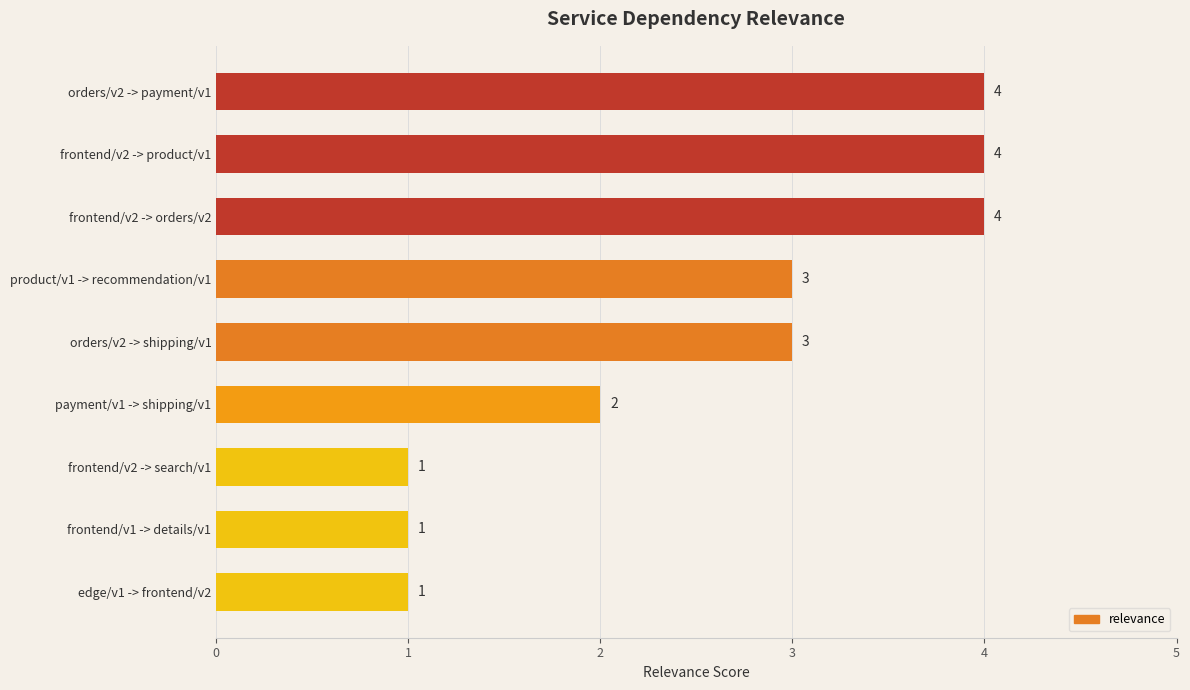

Approximately how many times larger is the value at frontend/v2 -> search/v1 compared to edge/v1 -> frontend/v2?

1.0